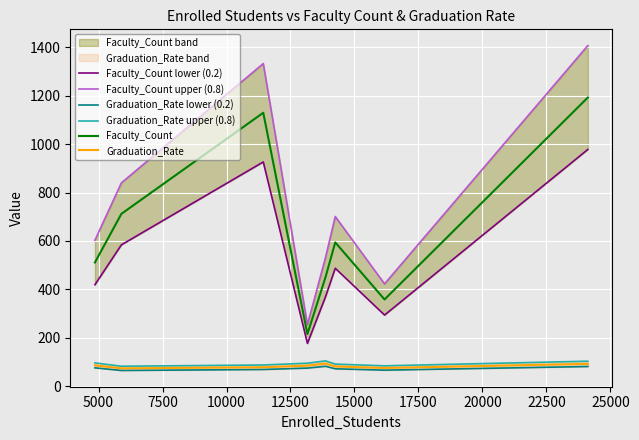

Reading left to right, transcribe all the data shown in this chart.

Faculty_Count lower (0.2): 419.0	583.8	926.6	176.3	369.8	487.1	293.6	978.3
Faculty_Count upper (0.8): 603.0	840.2	1333.4	253.7	532.2	700.9	422.4	1407.7
Graduation_Rate lower (0.2): 75.2	64.4	68.5	74.3	81.8	71.4	65.7	80.8
Graduation_Rate upper (0.8): 95.8	82.0	87.1	94.5	104.0	90.8	83.7	102.8
Faculty_Count: 511.0	712.0	1130.0	215.0	451.0	594.0	358.0	1193.0
Graduation_Rate: 85.5	73.2	77.8	84.4	92.9	81.1	74.7	91.8